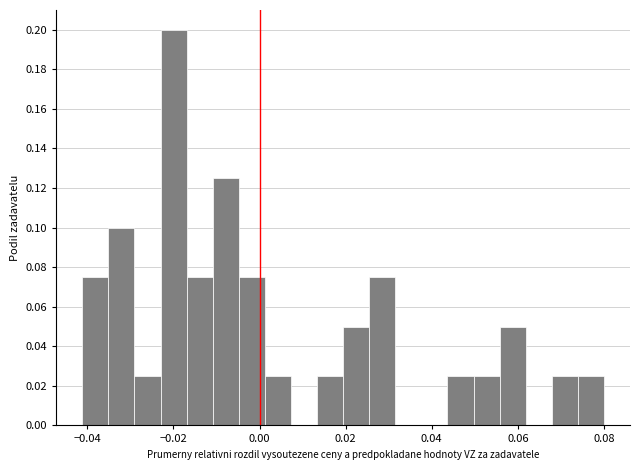

Around what value on the x-axis is the tallest bar? Give the approximate position of its centre, as read against the axis.

-0.020